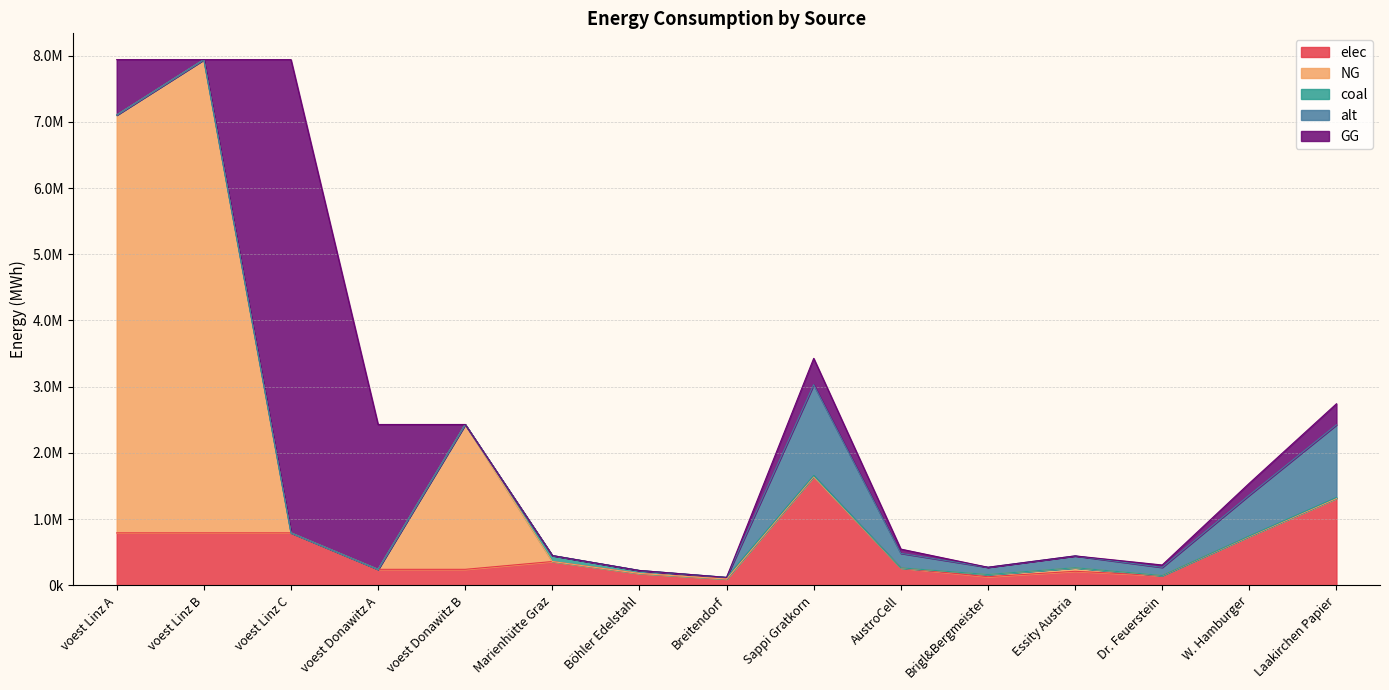

Reading left to right, extract all data points from this chart.

elec: voest Linz A=793870.4	voest Linz B=793870.4	voest Linz C=793870.4	voest Donawitz A=242990.7	voest Donawitz B=242990.7	Marienhütte Graz=360800.0	Böhler Edelstahl=180400.0	Breitendorf=96800.0	Sappi Gratkorn=1643082.0	AustroCell=262893.1	Brigl&Bergmeister=131446.6	Essity Austria=213600.7	Dr. Feuerstein=147877.4	W. Hamburger=739386.9	Laakirchen Papier=1314465.6
NG: voest Linz A=6308468.4	voest Linz B=7144833.3	voest Linz C=0.0	voest Donawitz A=0.0	voest Donawitz B=2186916.7	Marienhütte Graz=0.0	Böhler Edelstahl=0.0	Breitendorf=0.0	Sappi Gratkorn=0.0	AustroCell=0.0	Brigl&Bergmeister=31772.5	Essity Austria=51630.3	Dr. Feuerstein=0.0	W. Hamburger=0.0	Laakirchen Papier=0.0
coal: voest Linz A=0.0	voest Linz B=0.0	voest Linz C=0.0	voest Donawitz A=0.0	voest Donawitz B=0.0	Marienhütte Graz=90200.0	Böhler Edelstahl=45100.0	Breitendorf=24200.0	Sappi Gratkorn=16874.2	AustroCell=2699.9	Brigl&Bergmeister=1349.9	Essity Austria=2193.6	Dr. Feuerstein=1518.7	W. Hamburger=7593.4	Laakirchen Papier=13499.3
alt: voest Linz A=0.0	voest Linz B=0.0	voest Linz C=0.0	voest Donawitz A=0.0	voest Donawitz B=0.0	Marienhütte Graz=0.0	Böhler Edelstahl=0.0	Breitendorf=0.0	Sappi Gratkorn=1371408.2	AustroCell=219425.3	Brigl&Bergmeister=109712.6	Essity Austria=178283.1	Dr. Feuerstein=123426.7	W. Hamburger=617133.7	Laakirchen Papier=1097126.5
GG: voest Linz A=836364.9	voest Linz B=0.0	voest Linz C=7144833.3	voest Donawitz A=2186916.7	voest Donawitz B=0.0	Marienhütte Graz=0.0	Böhler Edelstahl=0.0	Breitendorf=0.0	Sappi Gratkorn=397156.1	AustroCell=63545.0	Brigl&Bergmeister=0.0	Essity Austria=0.0	Dr. Feuerstein=35744.1	W. Hamburger=178720.3	Laakirchen Papier=317724.9